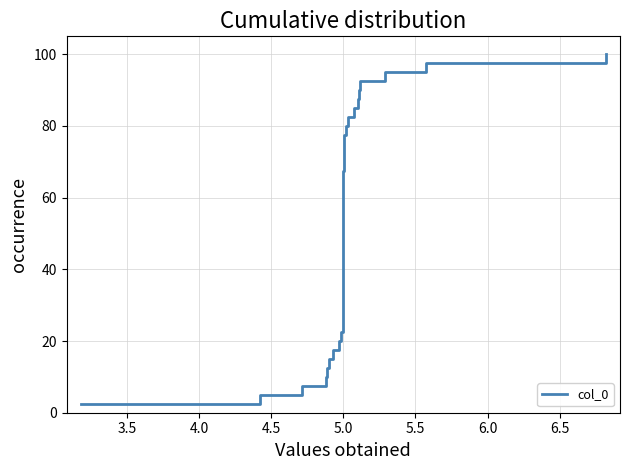

How many categories are shown in the chart?

40